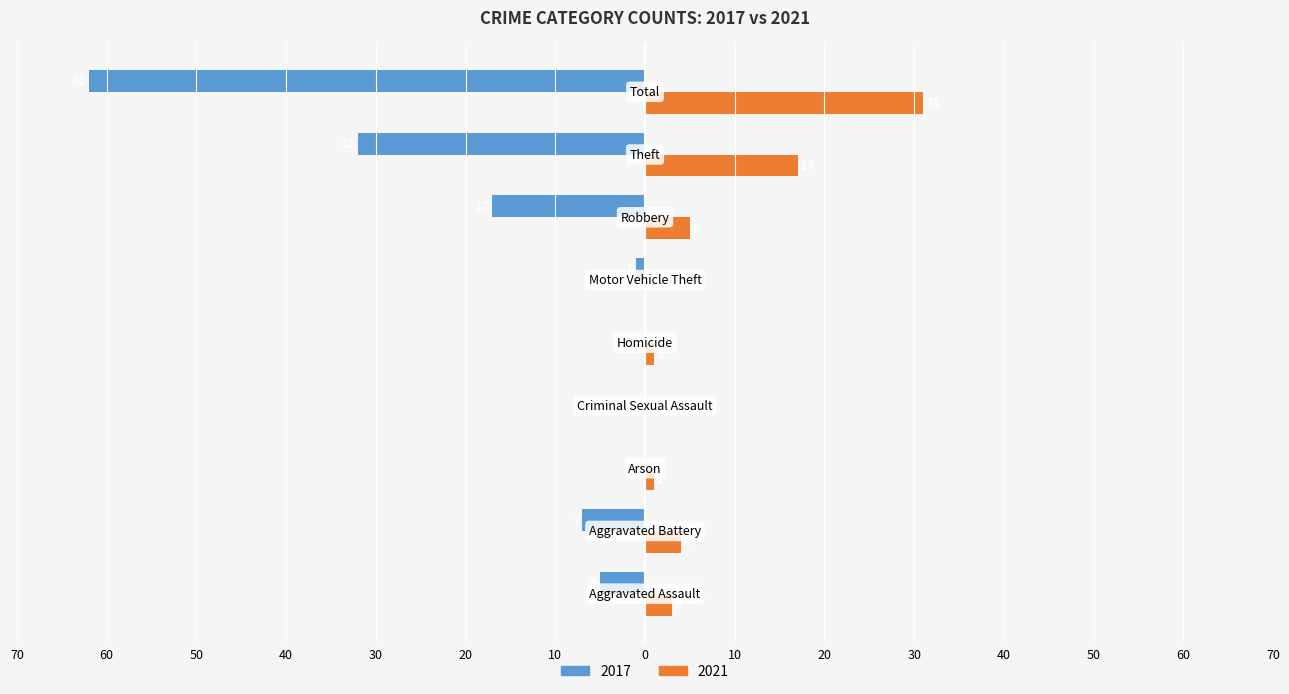

What are all the series names shown in the legend?

2017, 2021